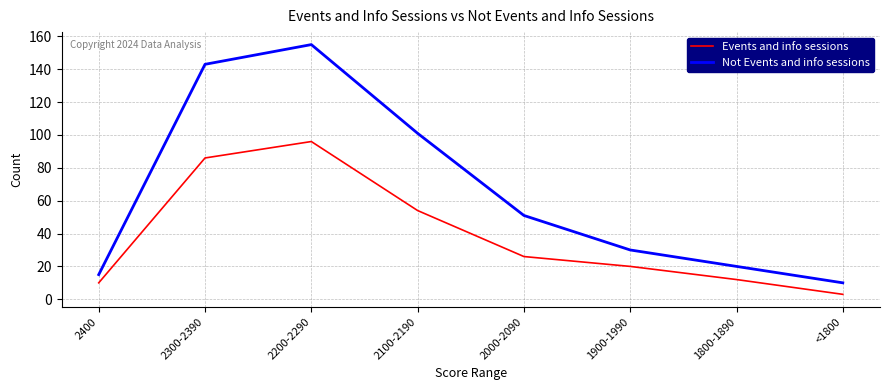

List the labels in order of Events and info sessions value, smallest first.

<1800, 2400, 1800-1890, 1900-1990, 2000-2090, 2100-2190, 2300-2390, 2200-2290